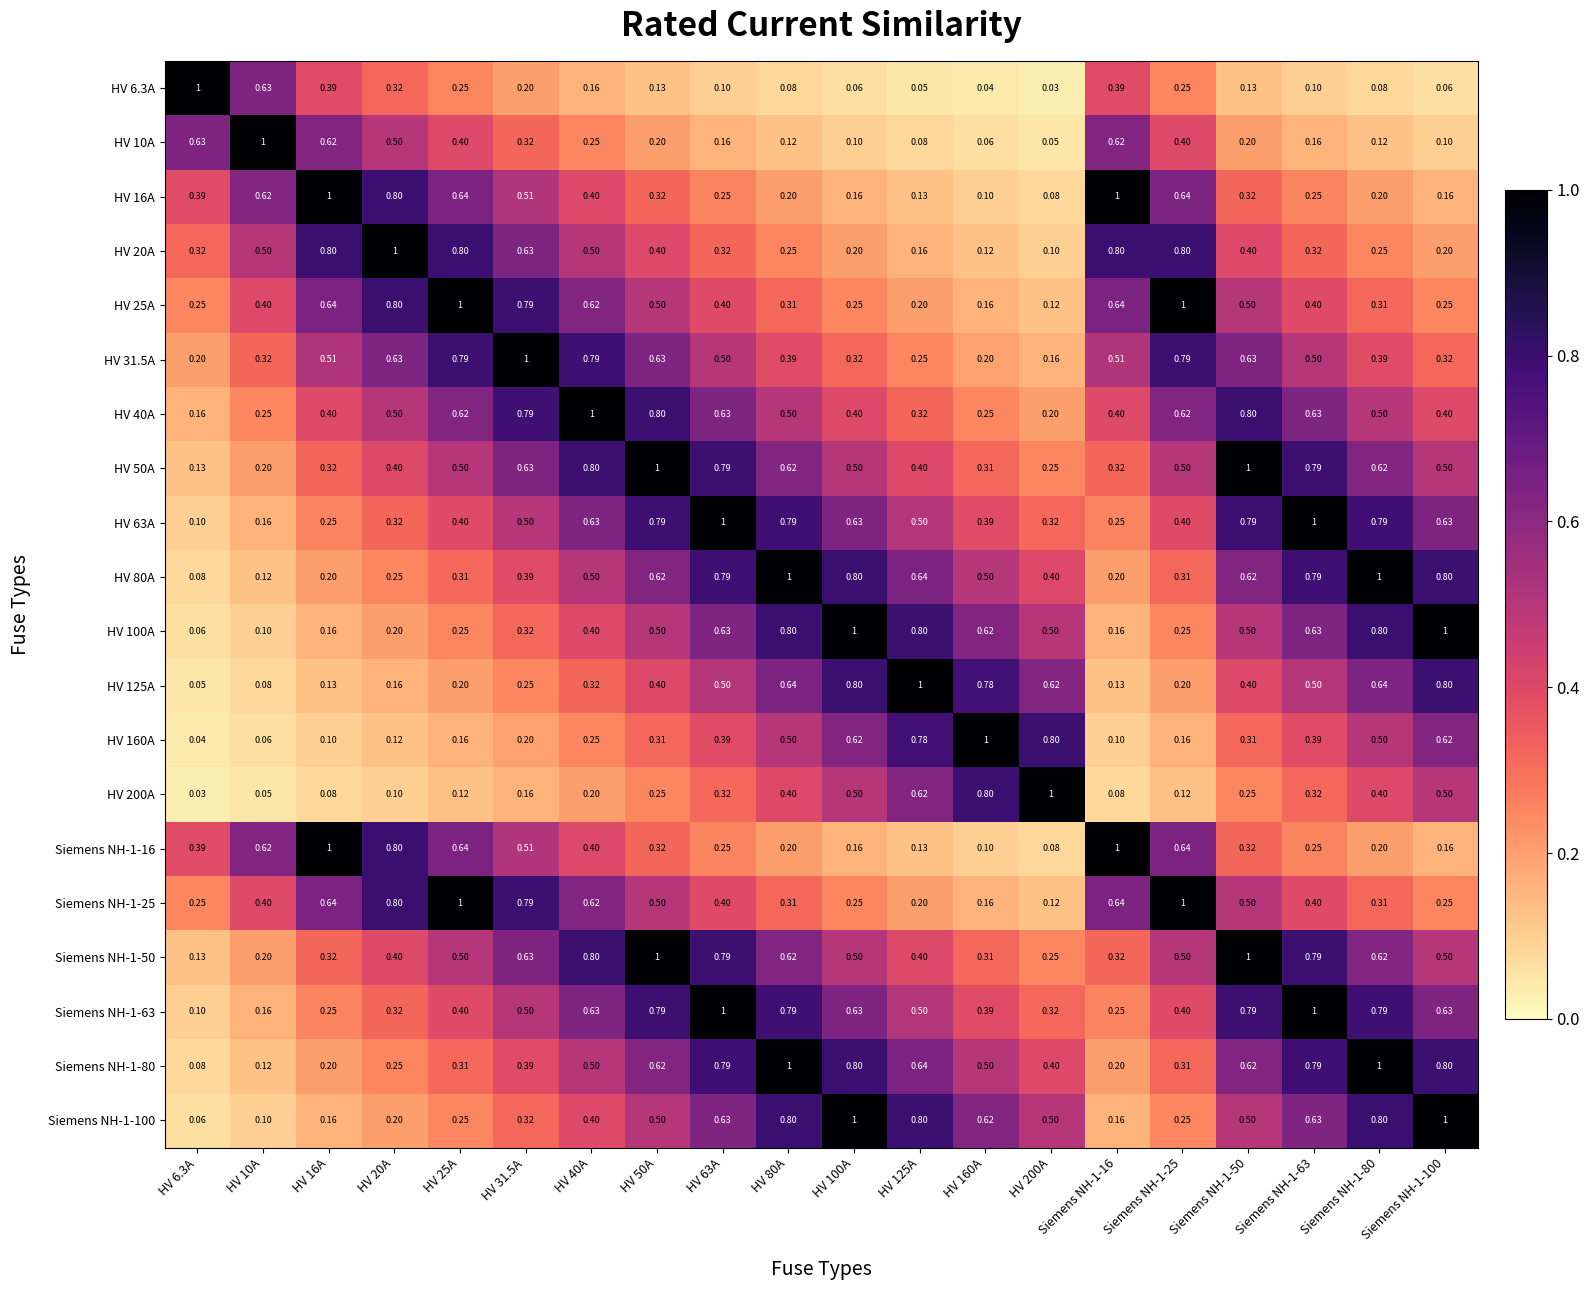

Count the number of categories in the chart.

20